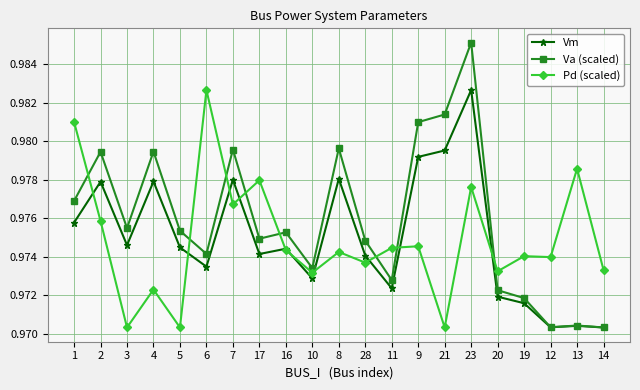

Where is the first local minimum for Va (scaled)?

3